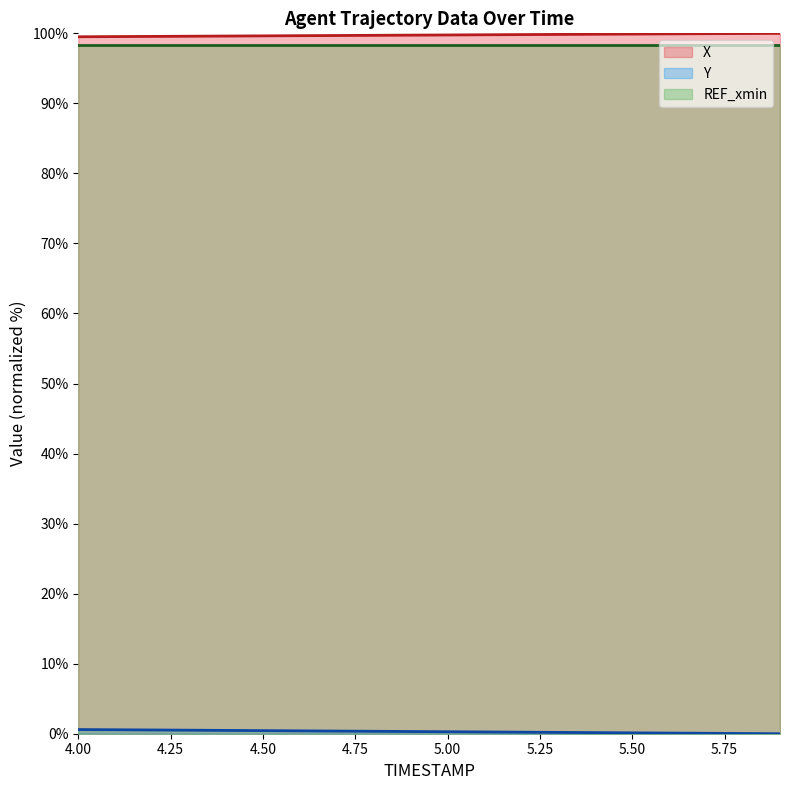

True or false: REF_xmin and X cross at least once.

False